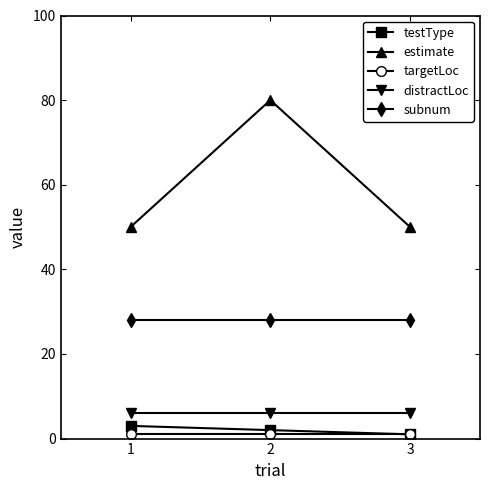

Which series has the largest range (max minus min)?

estimate